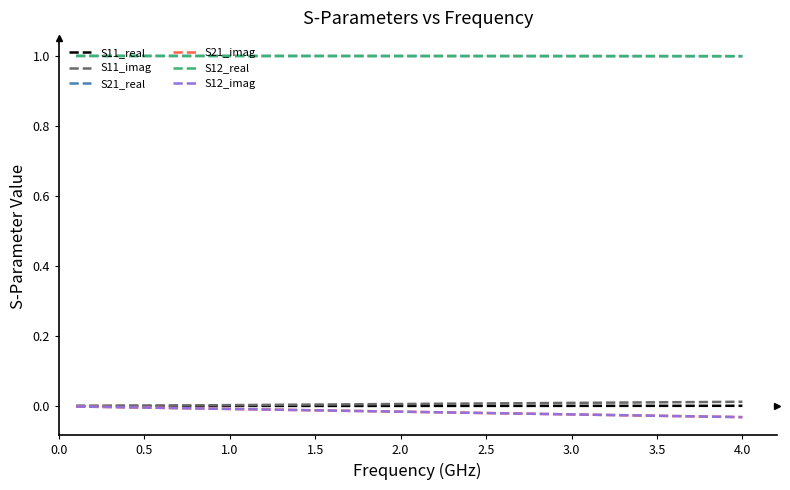

What is the maximum value for S21_real?

1.0